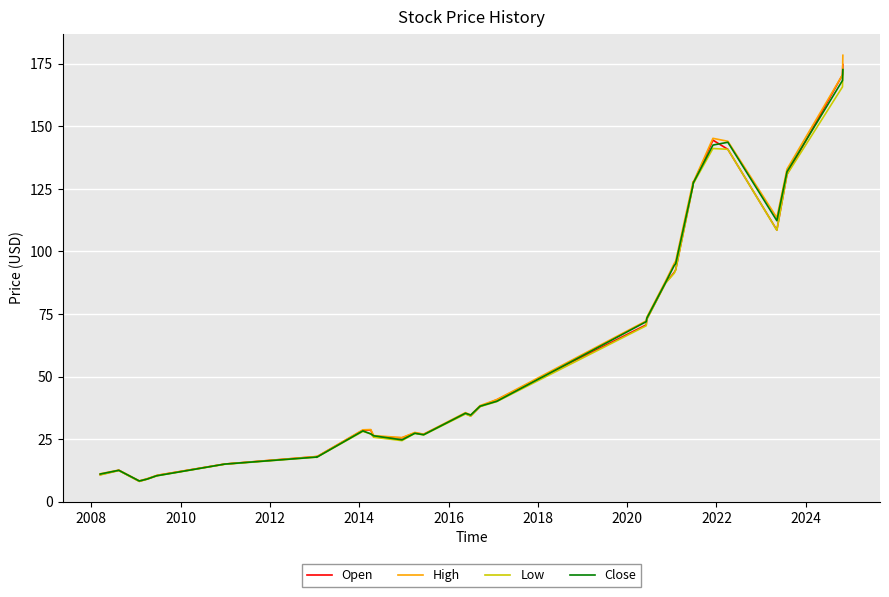

What is the sum of all High values?

1992.3